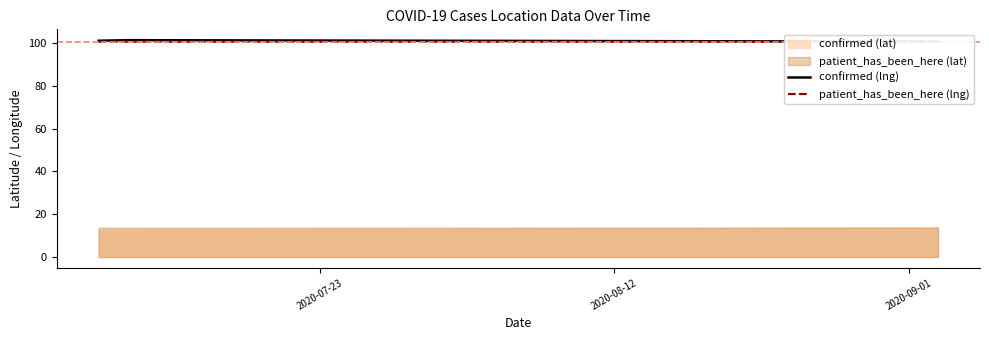

Count the number of categories in the chart.

3